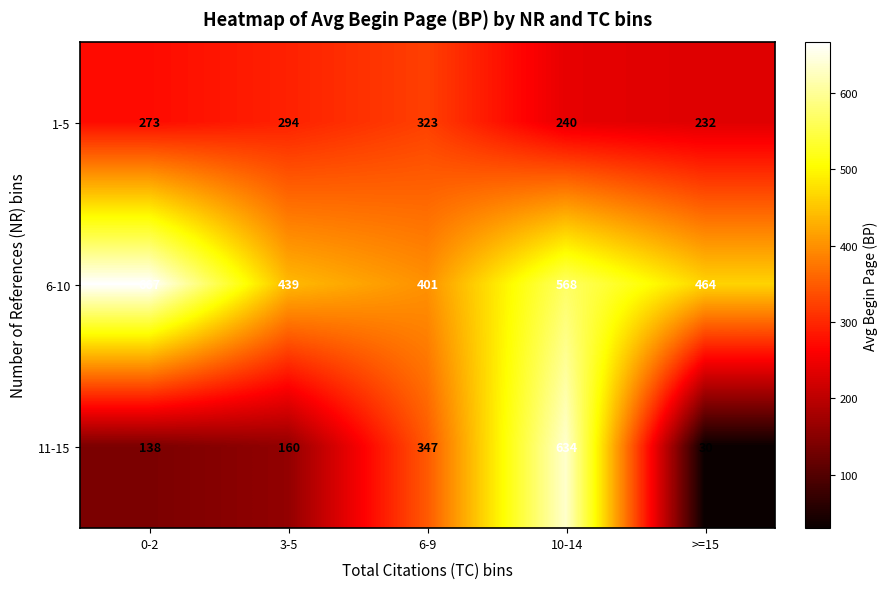

What is the difference between the second highest and second lowest values in the 1-5 series?

54